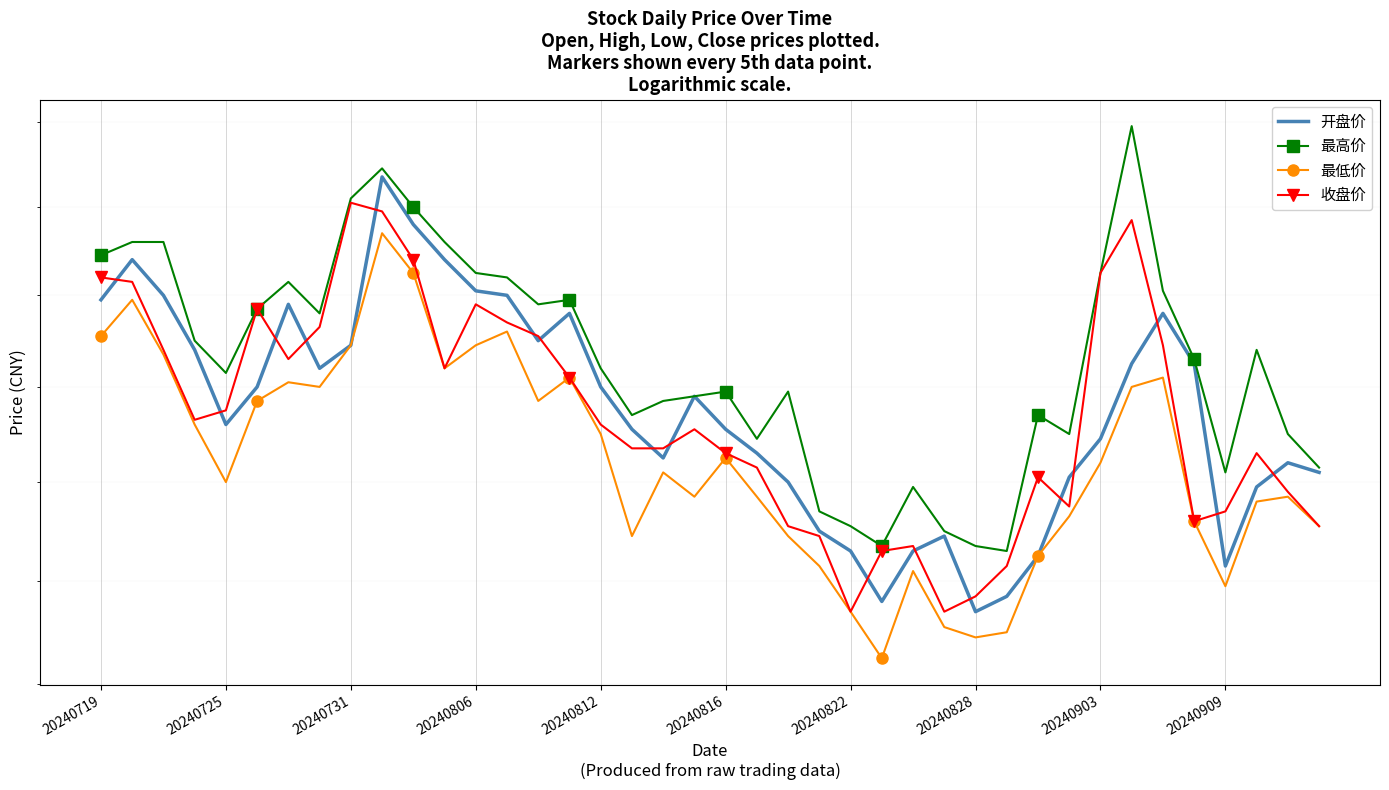

True or false: 最高价 and 开盘价 intersect in this chart.

False